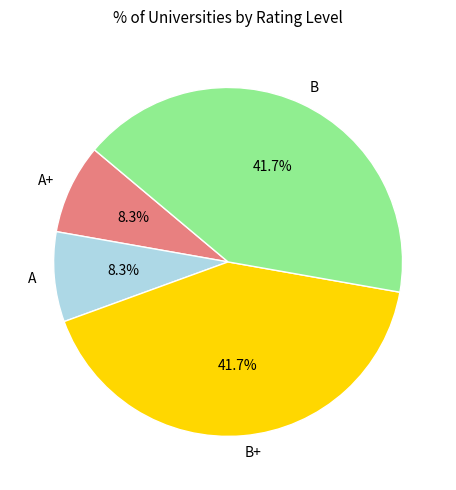

Is there a majority slice in this chart?

No